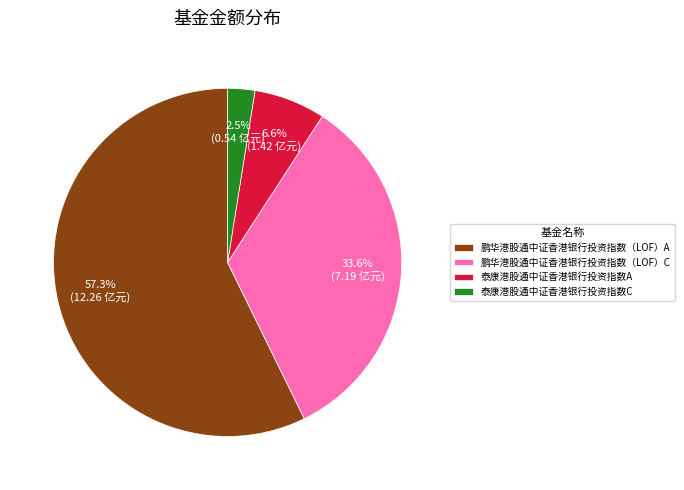

Which category has the smallest portion of the pie?

泰康港股通中证香港银行投资指数C